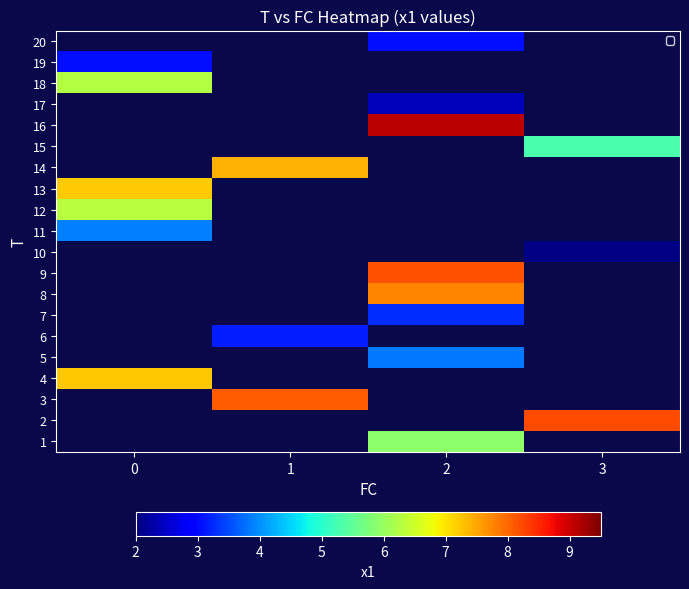

List the labels in order of 3 value, smallest first.

0, 1, 2, 3